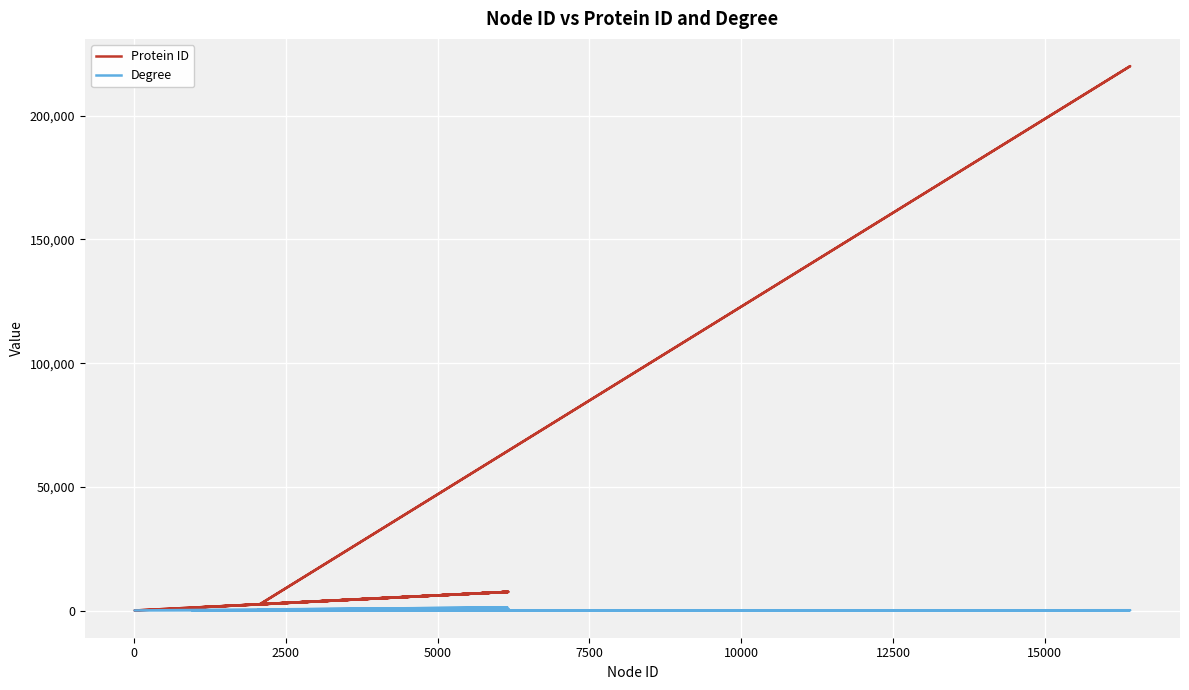

True or false: Protein ID and Degree intersect in this chart.

True